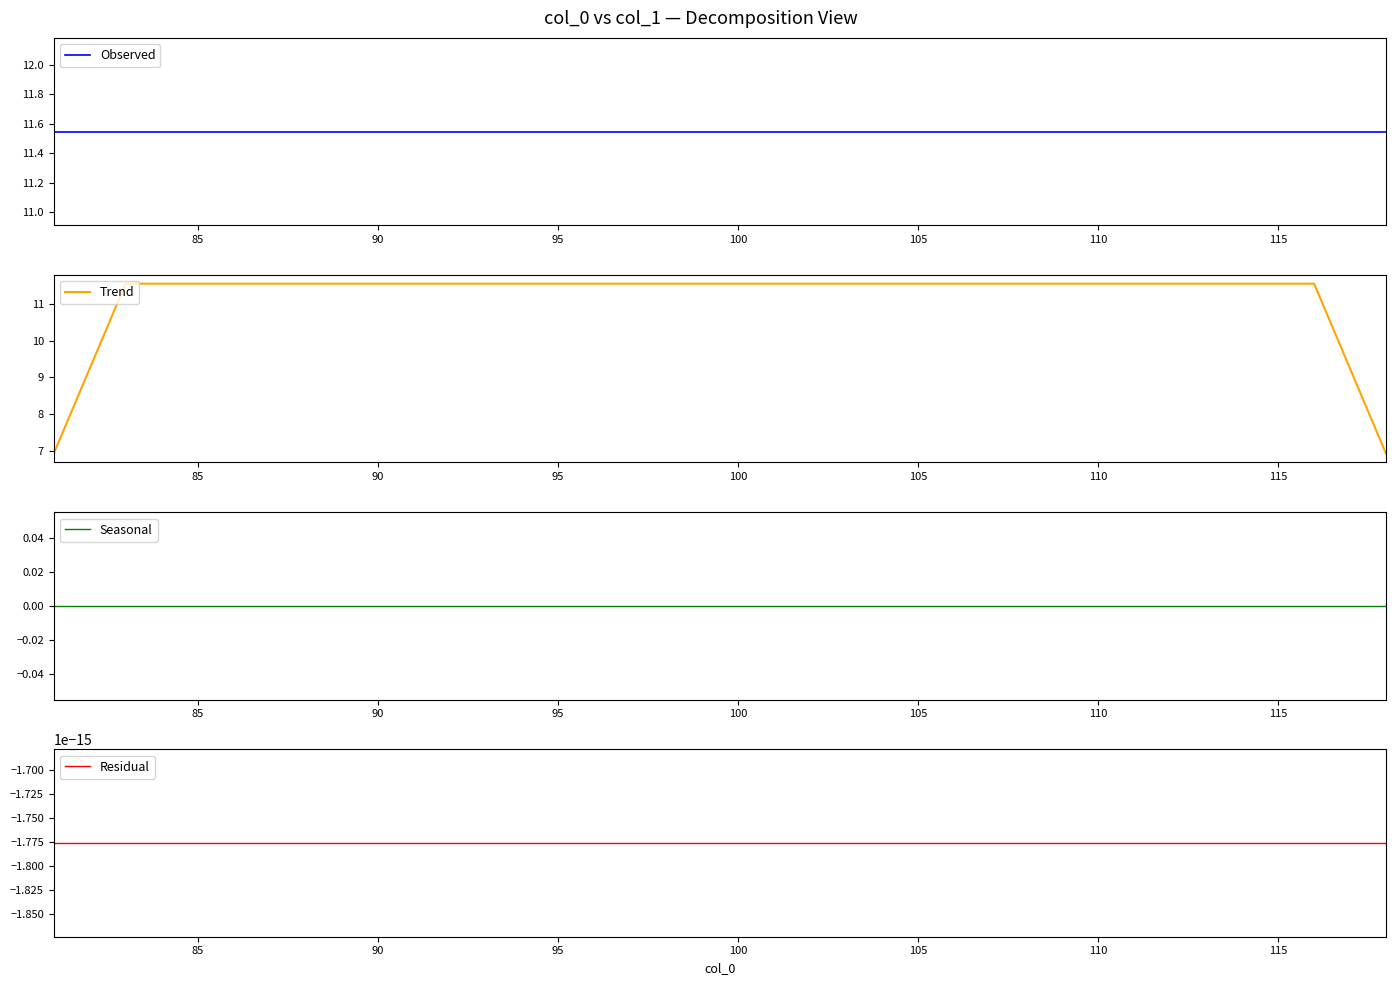

The Trend series shows 3.0 at 100. True or false?

False